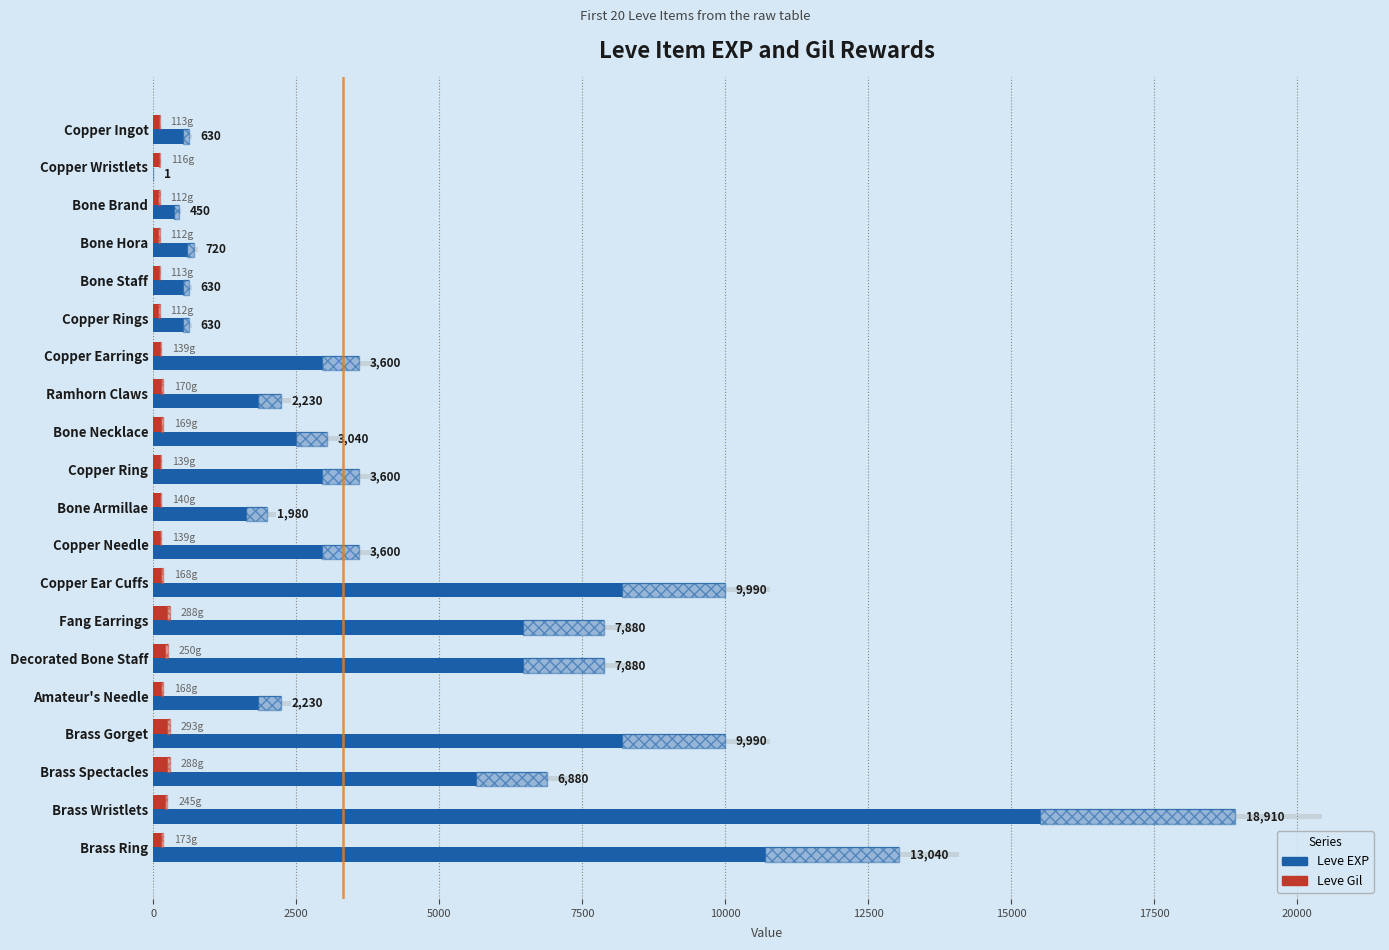

Rank the series by their average value, from lowest to highest.

Leve Gil, Leve EXP